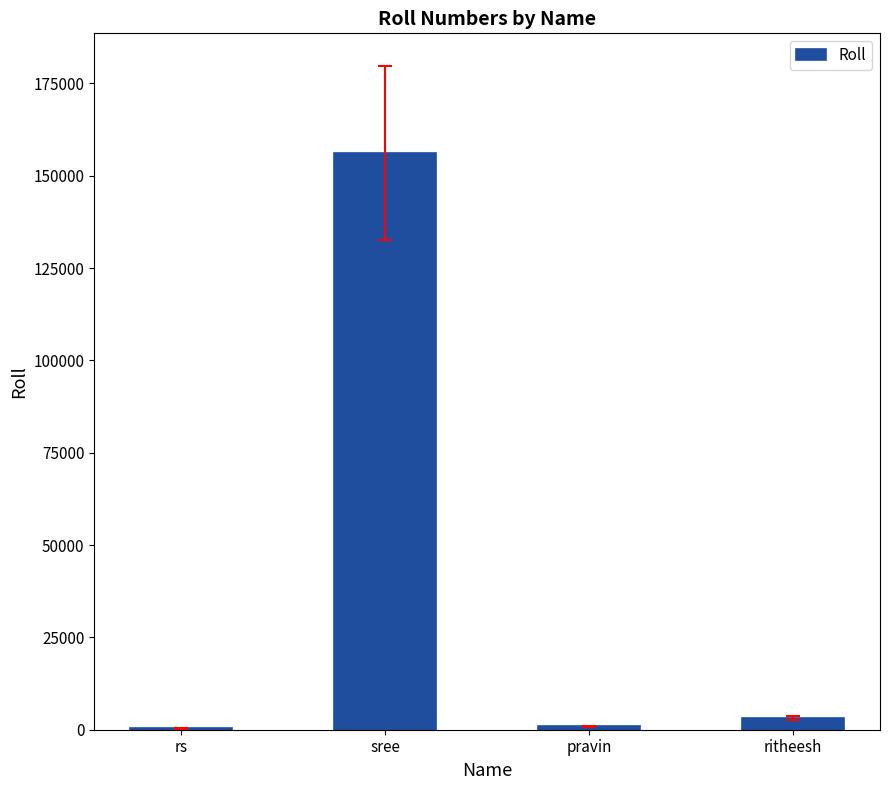

Between pravin and sree, which is larger?

sree